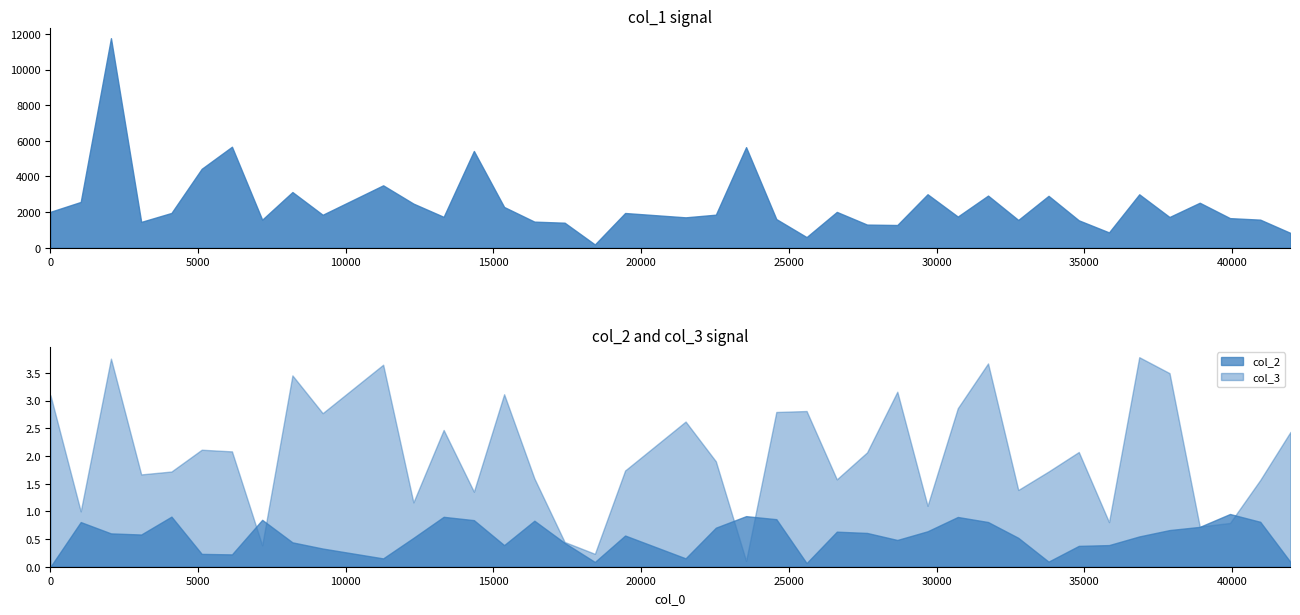

What is the spread (max minus min) of values at 27648?

1298.0